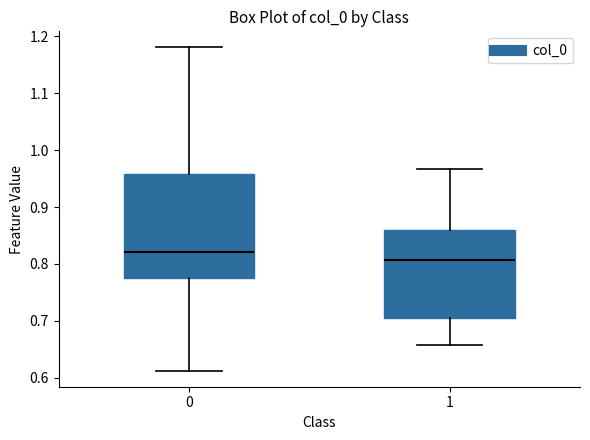

Where does the median line of the box at x = 1 sit on the y-axis? The values are not printed on the chart, so give them approximately, as read against the axis.

0.81